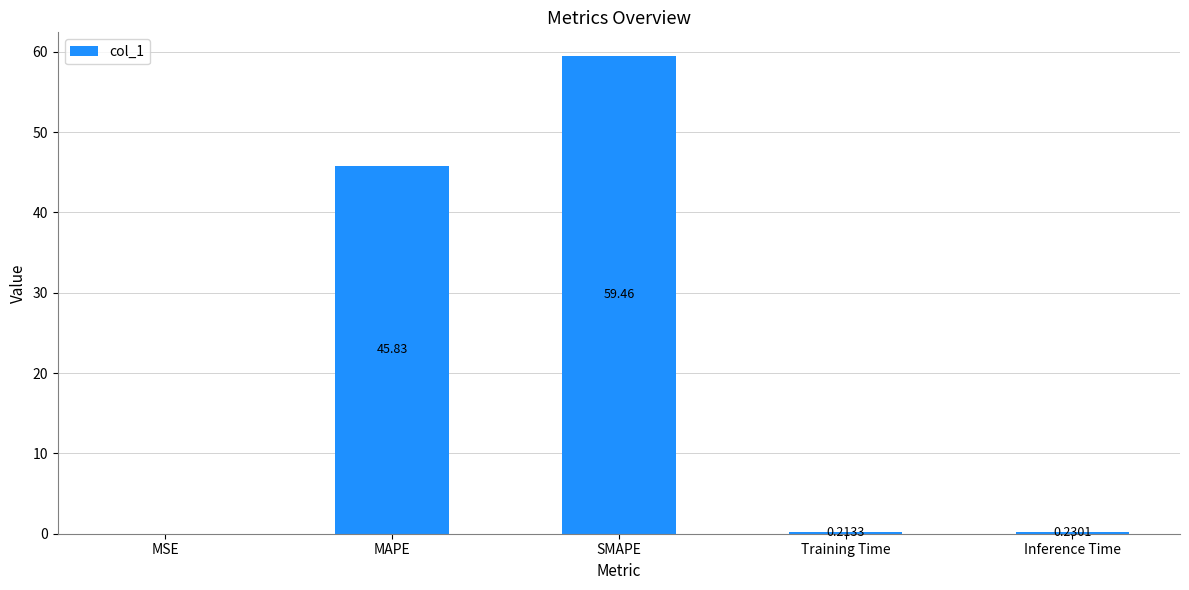

Where is the data nearest to the value 29?

MAPE